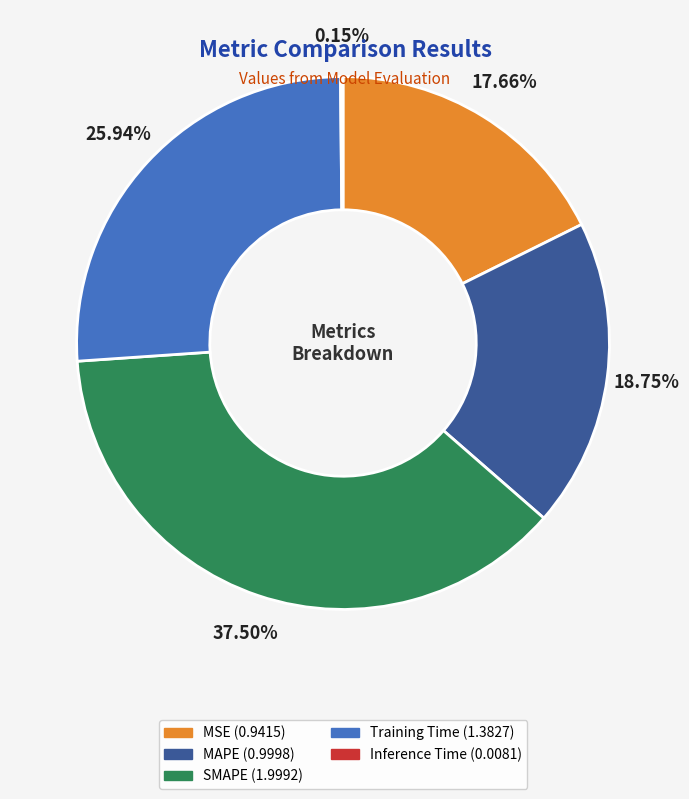

Which category has the biggest portion of the pie?

SMAPE